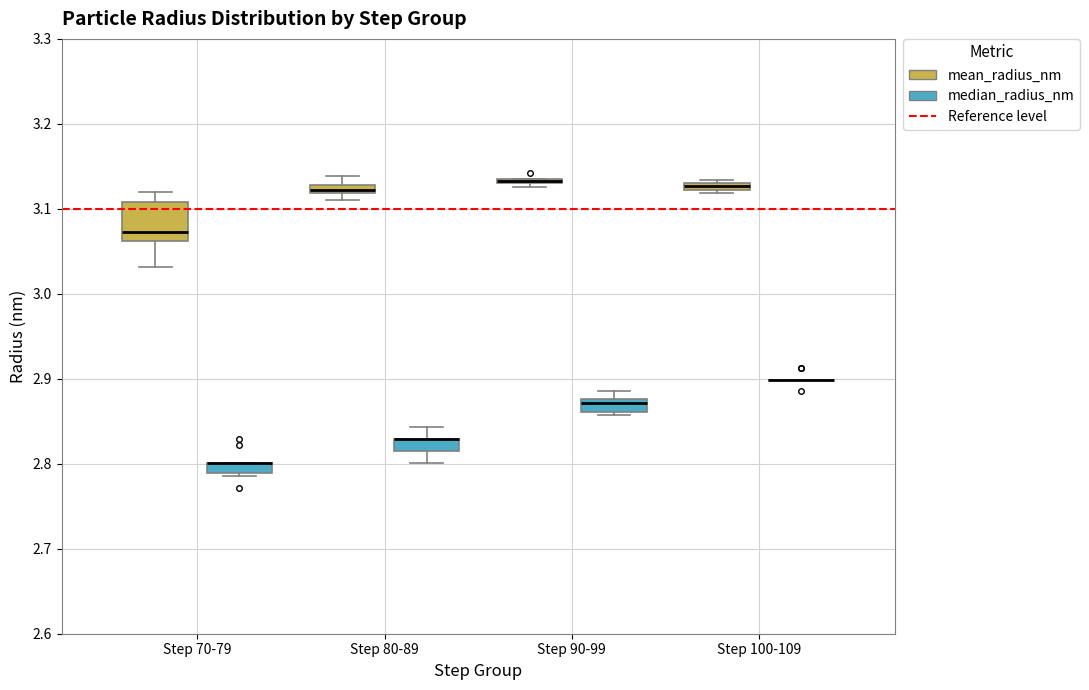

Where is the lower edge of the box for Step 70-79 (median_radius_nm) on the y-axis? The values are not printed on the chart, so give them approximately, as read against the axis.

2.79